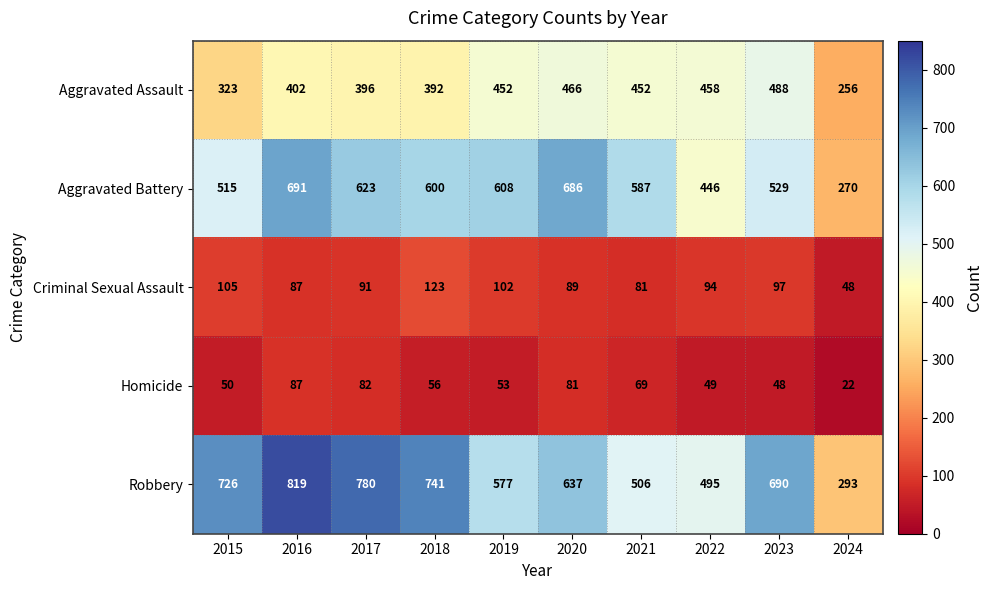

Which series has the largest total across all categories?

Robbery